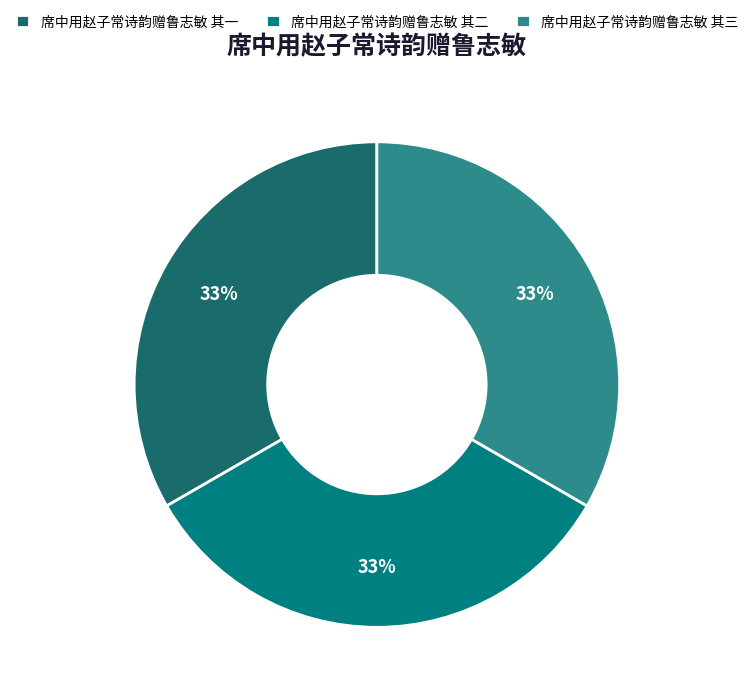

How many slices are in this pie chart?

3